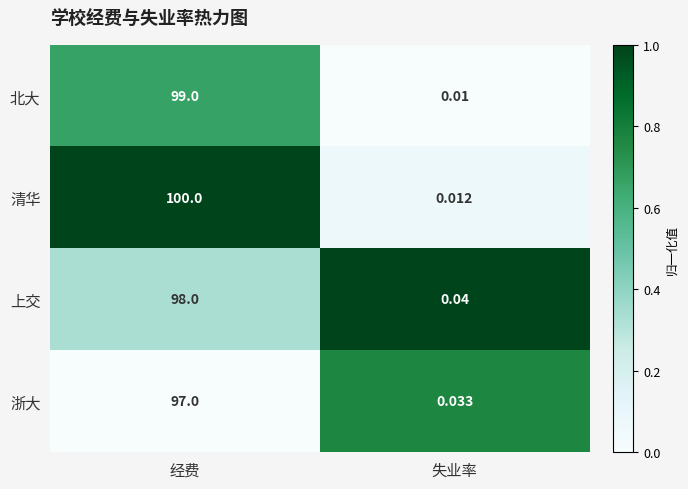

Rank the categories by 上交 value from highest to lowest.

经费, 失业率